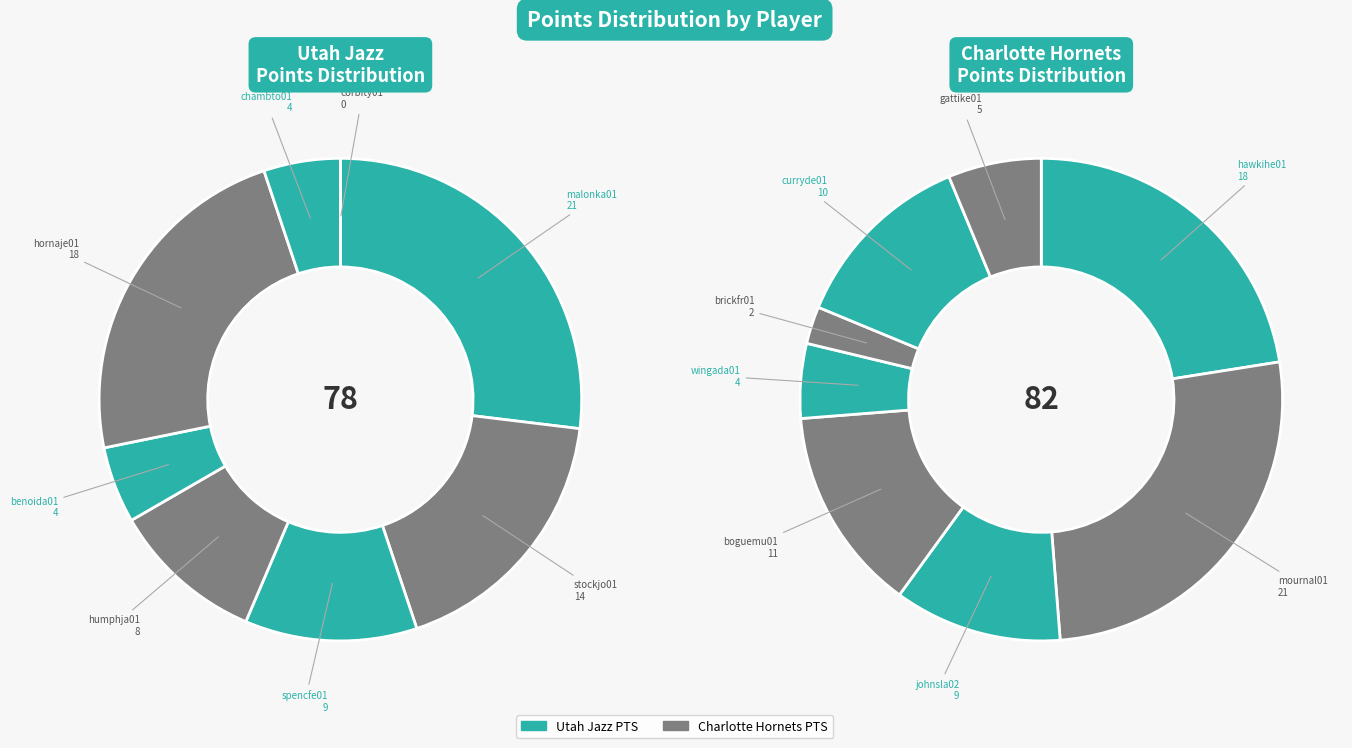

How many slices are in this pie chart?

8